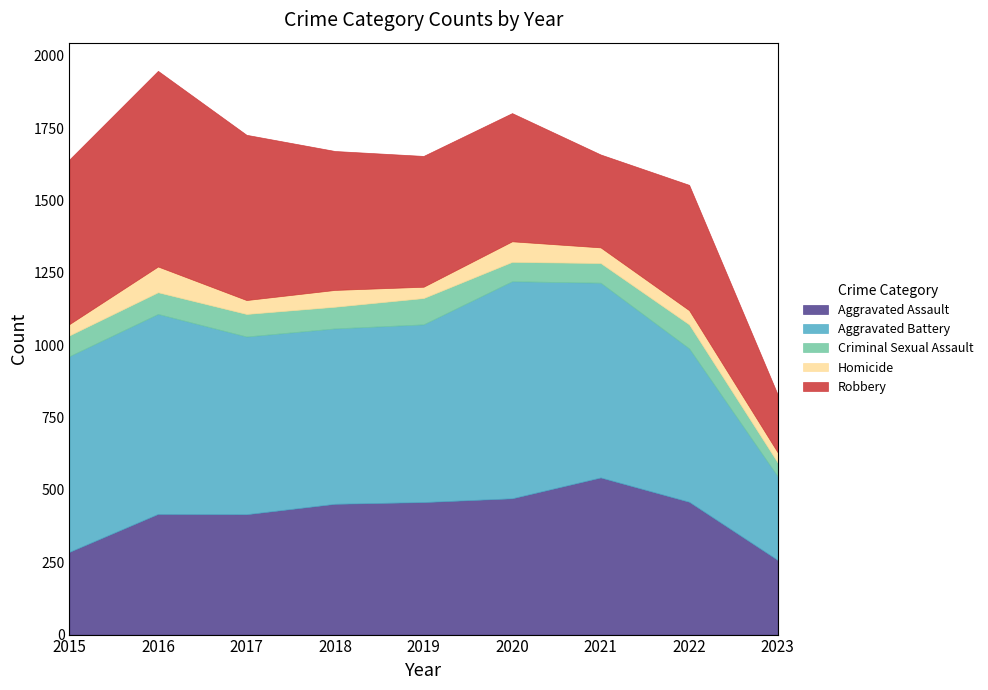

List the labels in order of Homicide value, smallest first.

2023, 2015, 2019, 2017, 2022, 2021, 2018, 2020, 2016